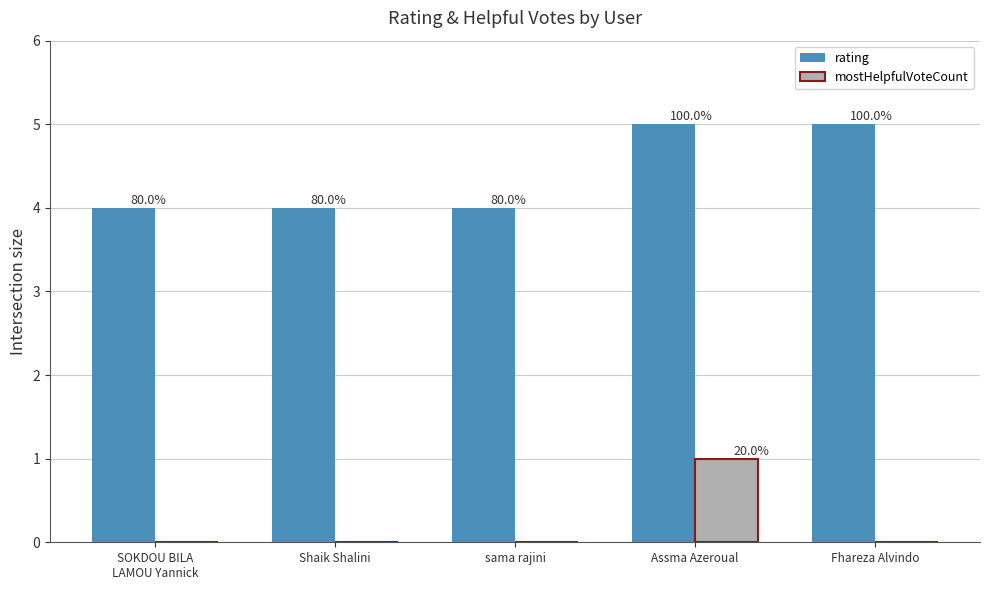

What are all the series names shown in the legend?

rating, mostHelpfulVoteCount